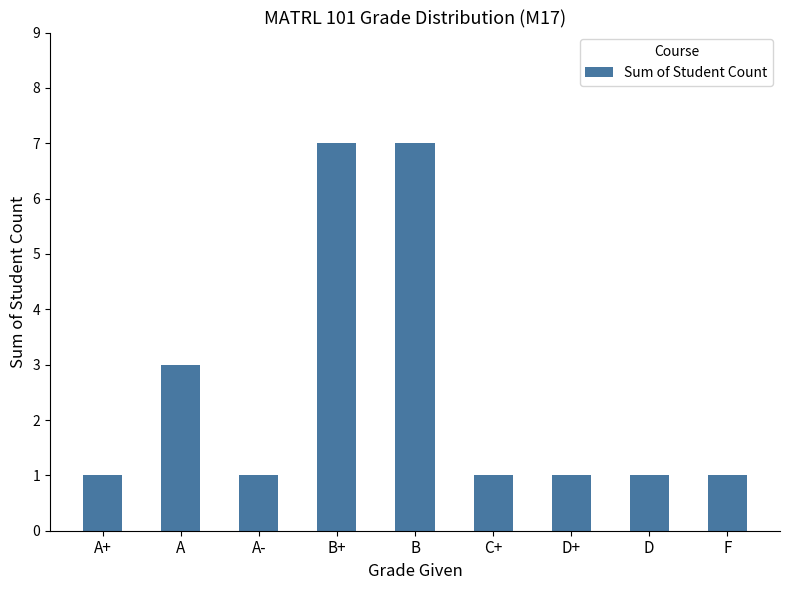

What is the average value?

3